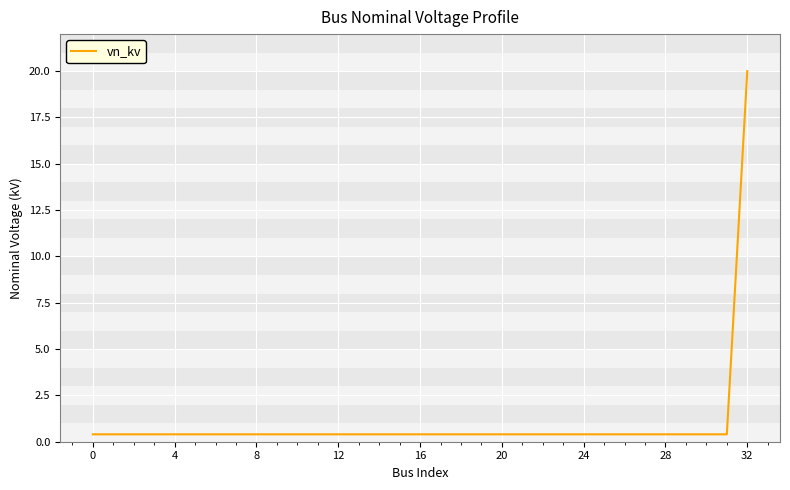

What is the greatest value displayed?

20.0